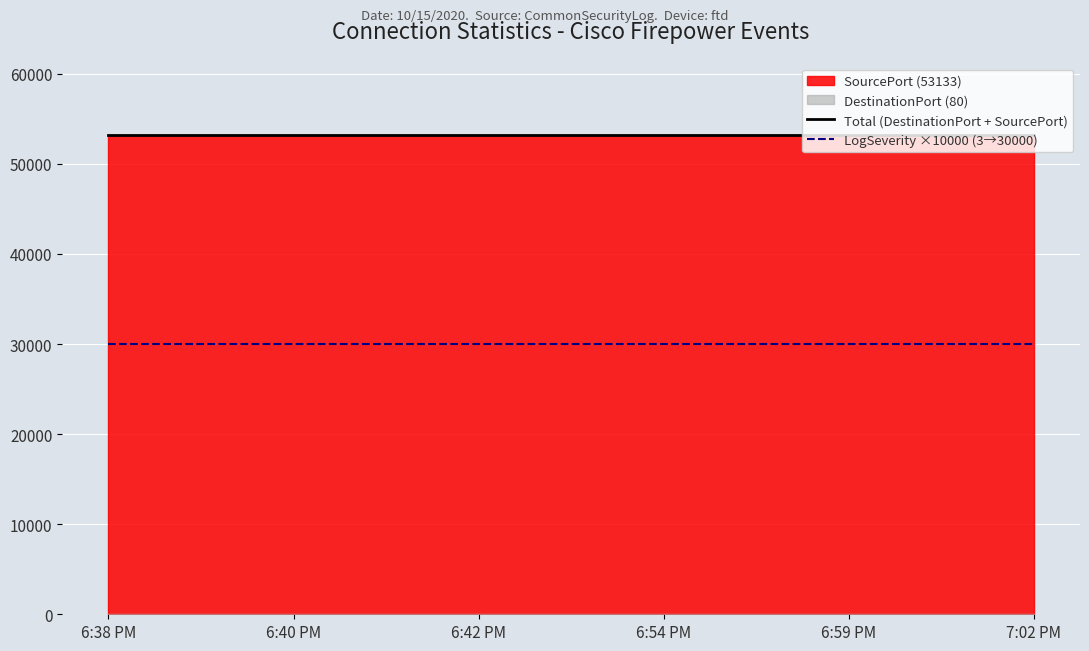

The value of Total (DestinationPort + SourcePort) at 6:38 PM is 76883. True or false?

False